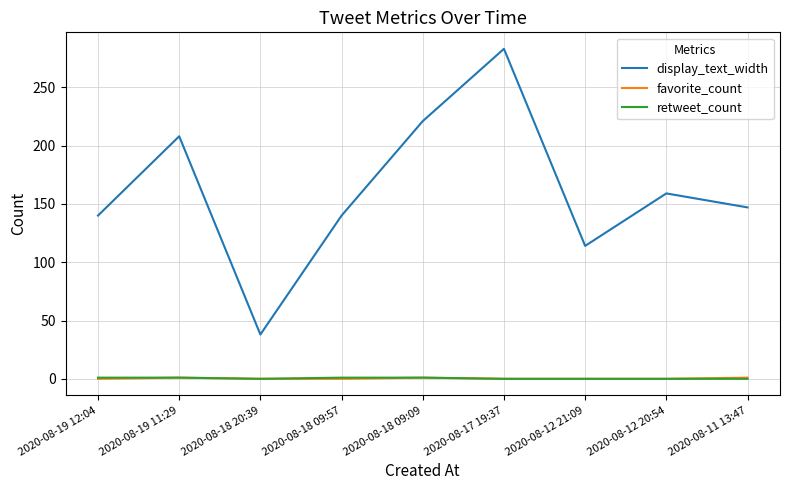

At which label does display_text_width reach its minimum?

2020-08-18 20:39